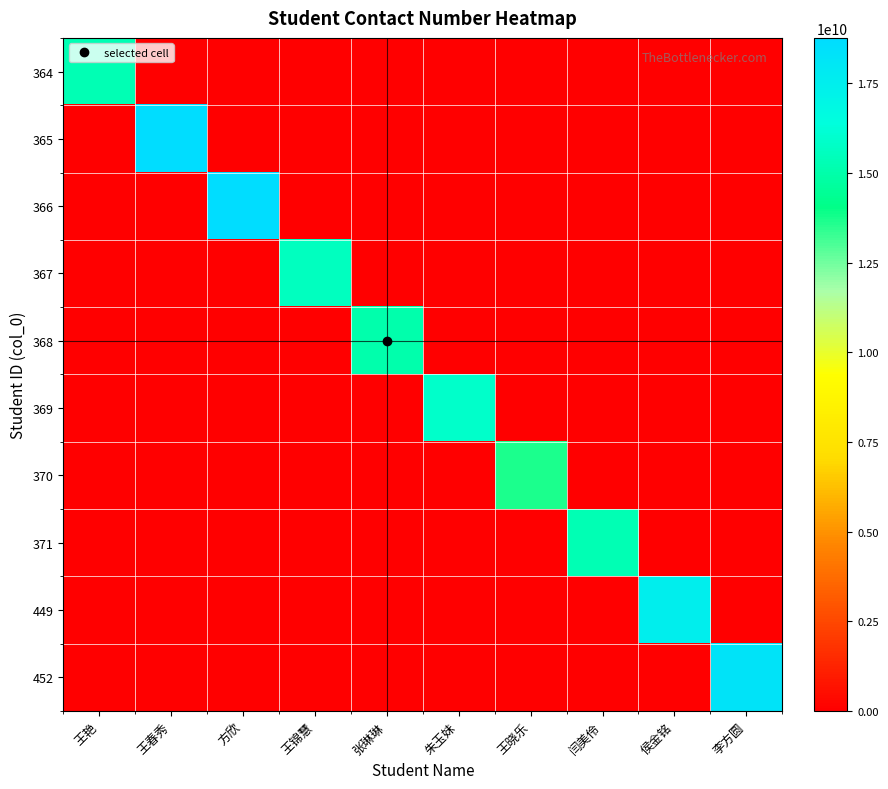

At which category is the sum across all series the highest?

方欣